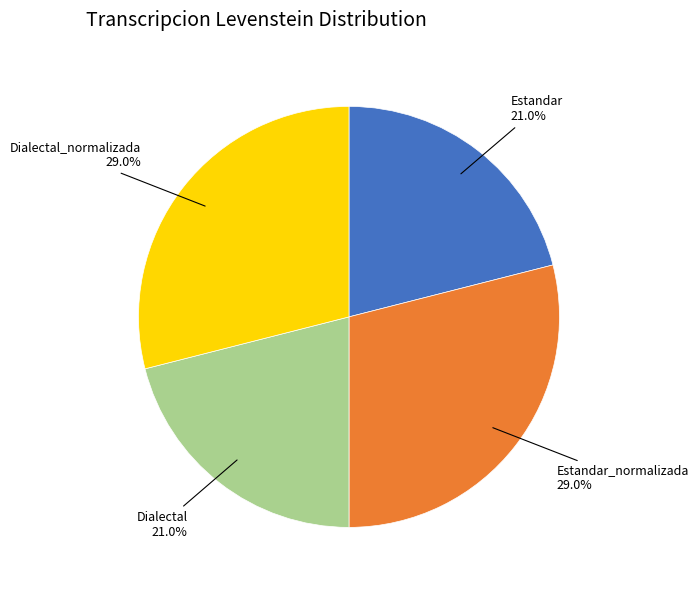

Count the number of slices in the pie.

4